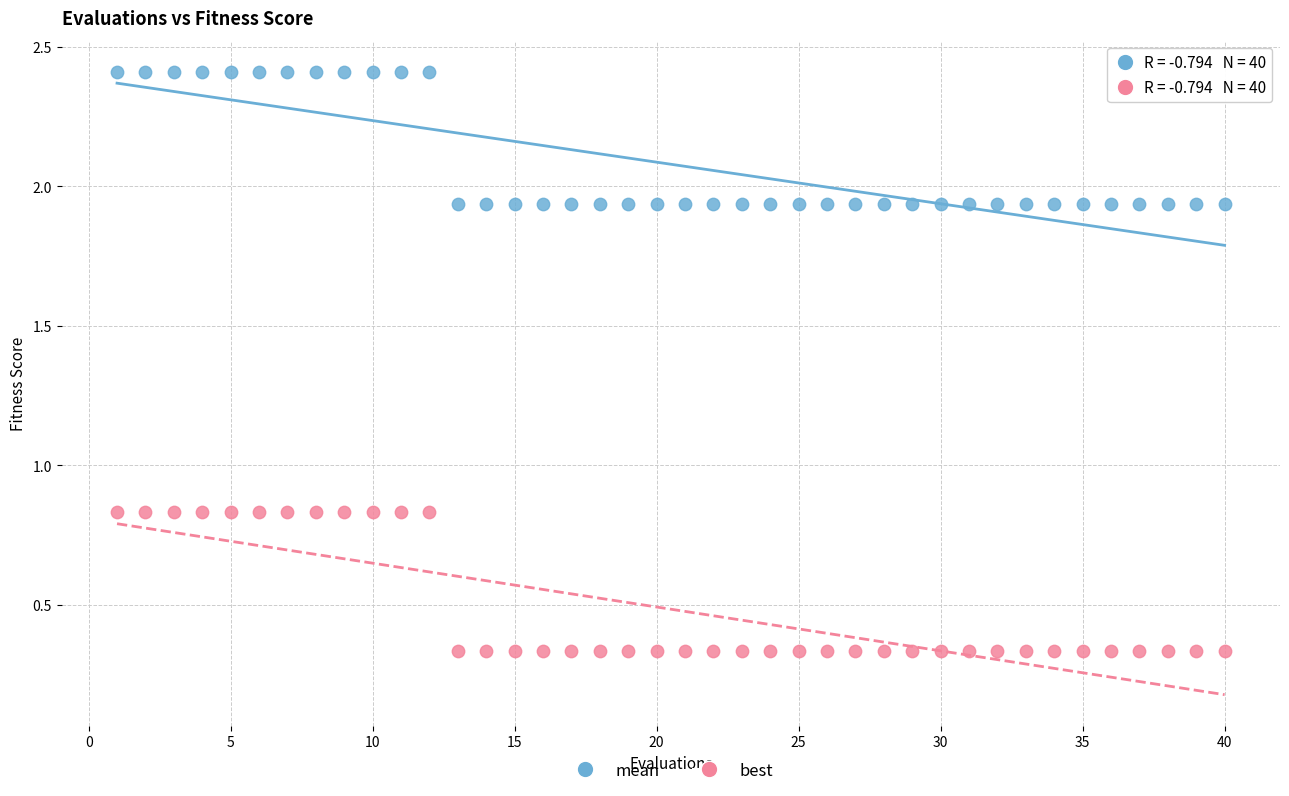

Which series has the largest Y range (max minus min)?

best